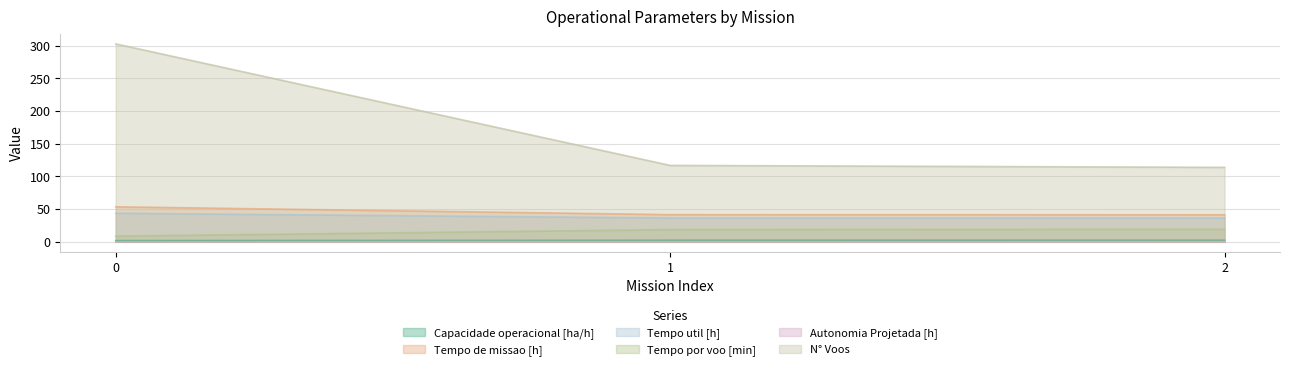

What is the value of the Tempo de missao [h] point at the 1st from the left?

53.6